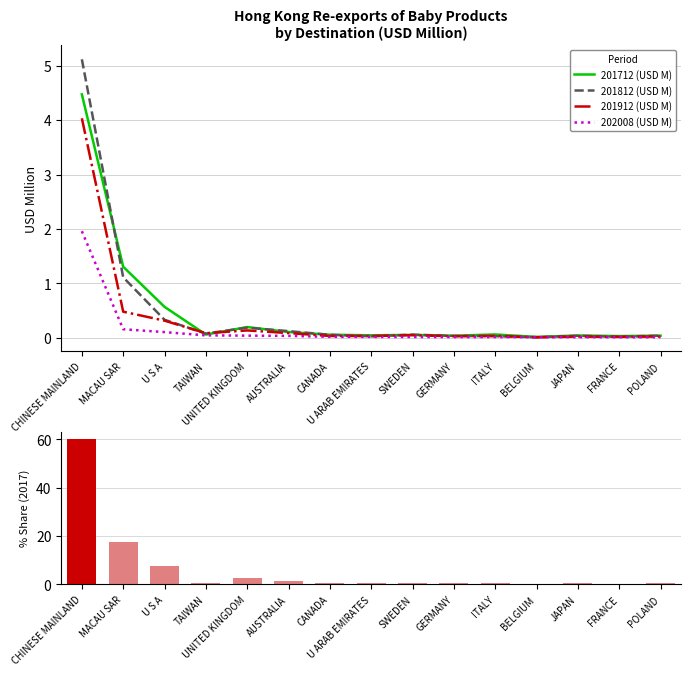

Which has a higher value, ITALY or U S A?

U S A